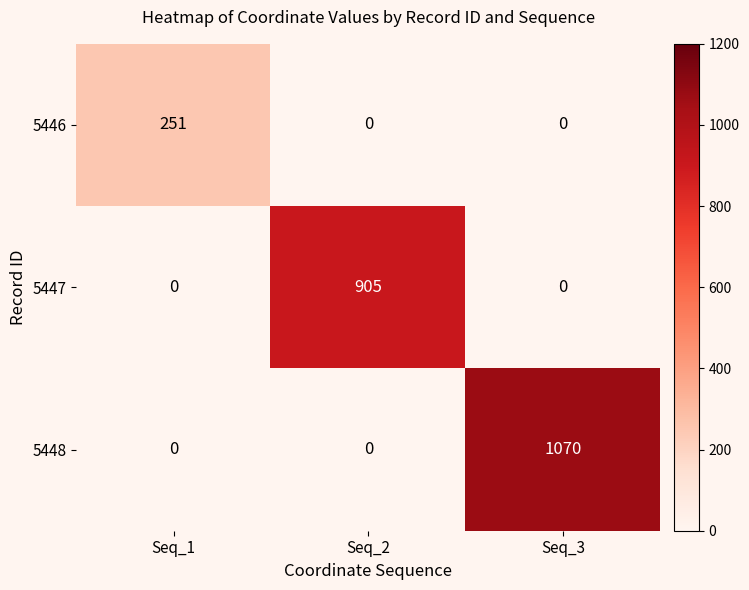

At which category is the sum across all series the highest?

Seq_3